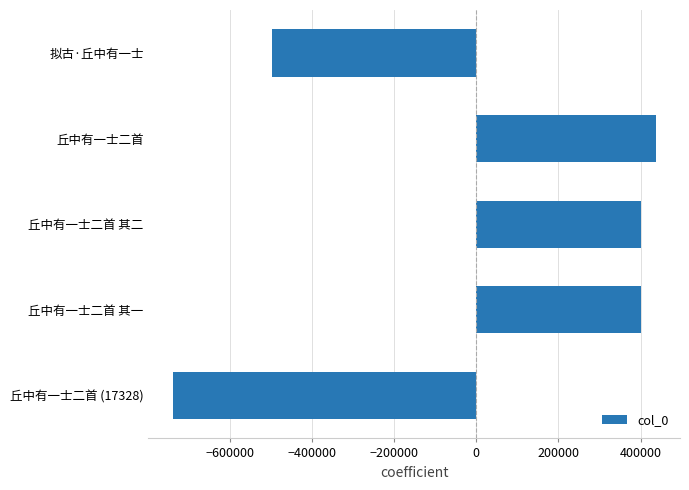

Is it true that the value at 丘中有一士二首 其一 is 400244?

True